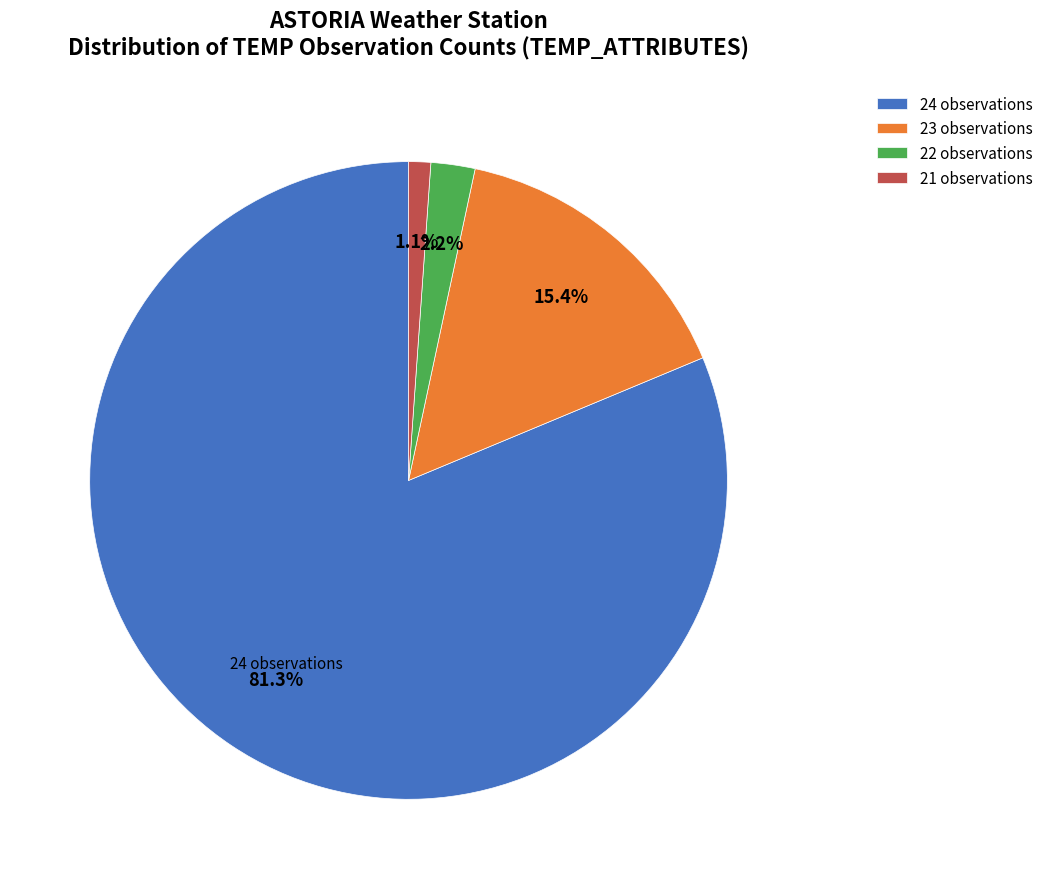

Combined, what portion of the pie is 22 and 23?

17.6%